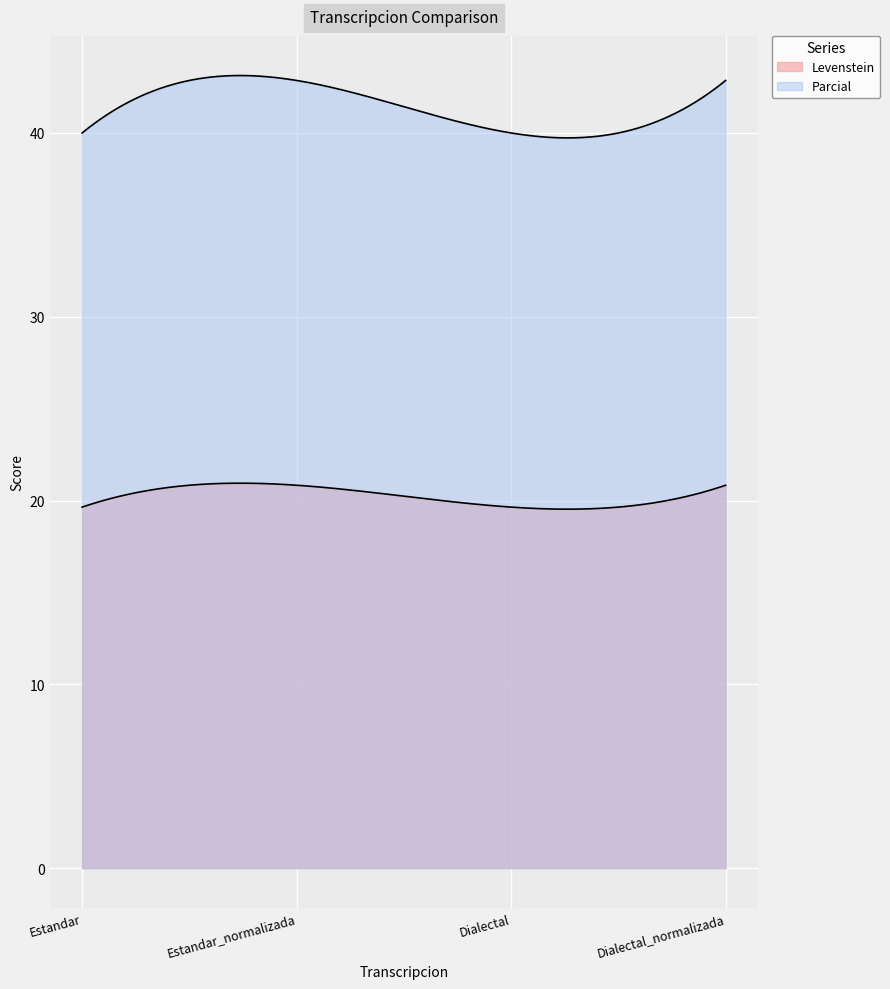

At Estandar, list the series in order from largest to smallest.

Parcial, Levenstein